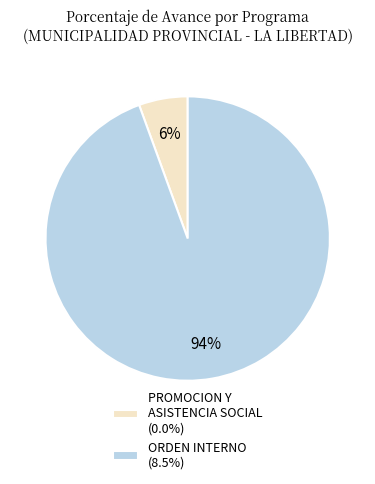

Is there any slice that represents more than half of the pie?

Yes